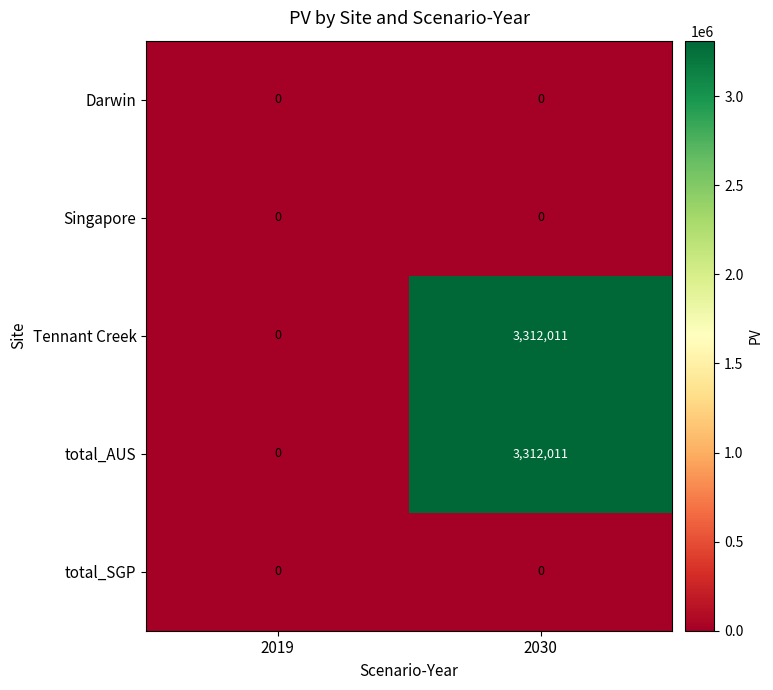

What is the sum of the Tennant Creek values at 2030 and 2019?

3312011